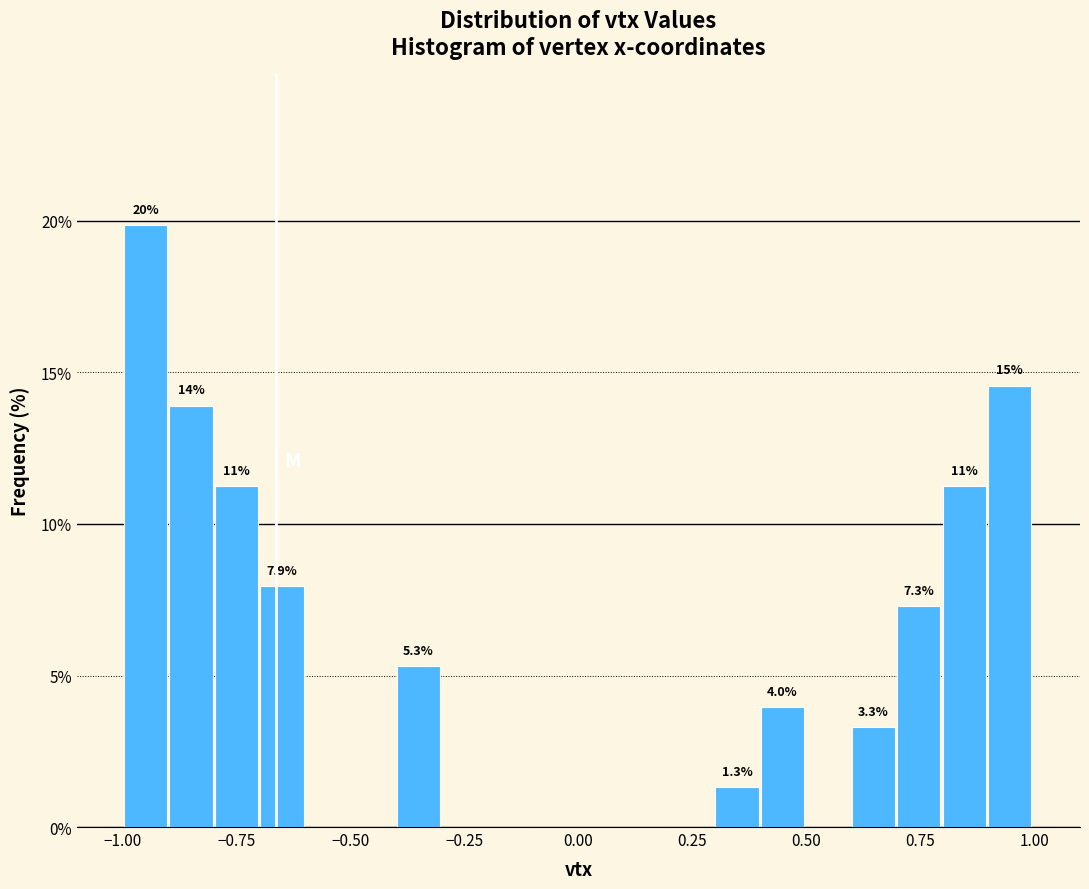

Around what value on the x-axis is the tallest bar? Give the approximate position of its centre, as read against the axis.

-0.95